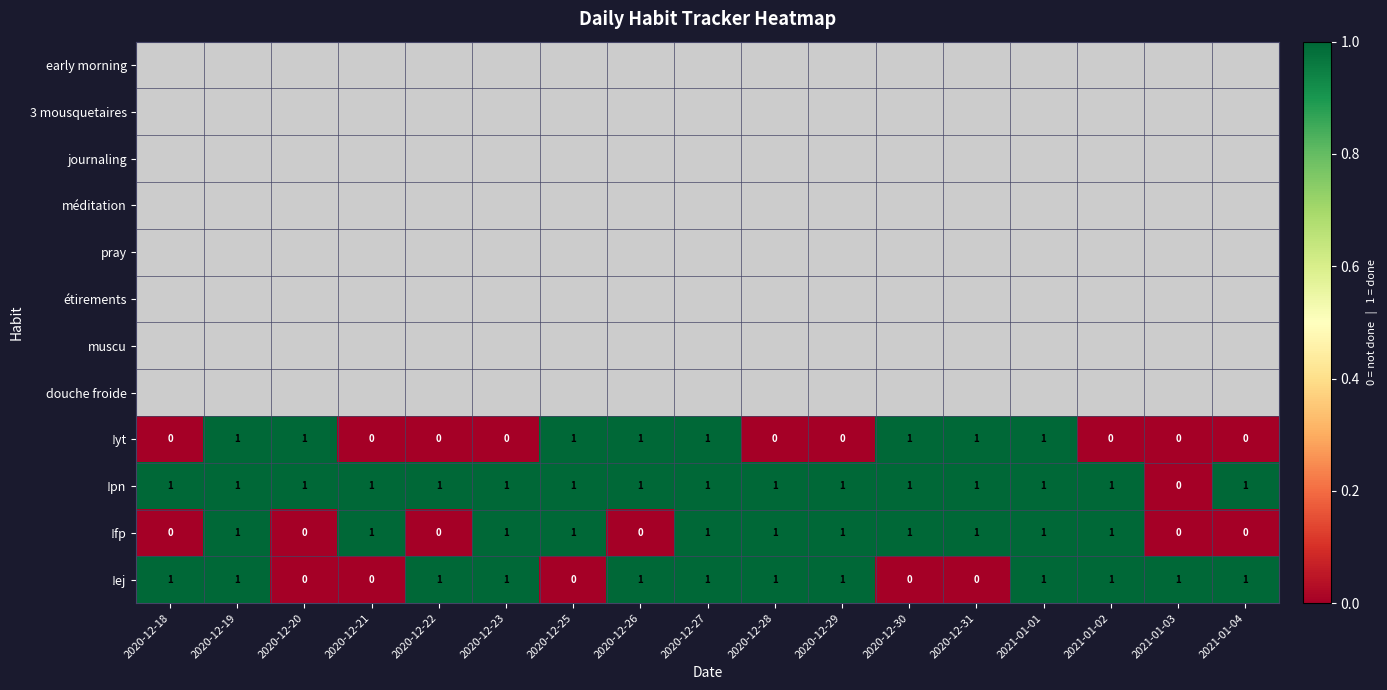

What is the maximum value shown in the chart?

1.0